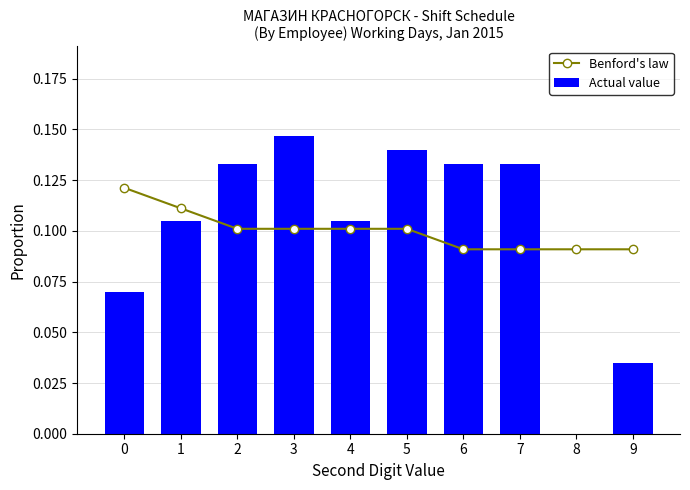

List the labels in order of Actual value value, largest first.

3, 5, 2, 6, 7, 1, 4, 0, 9, 8